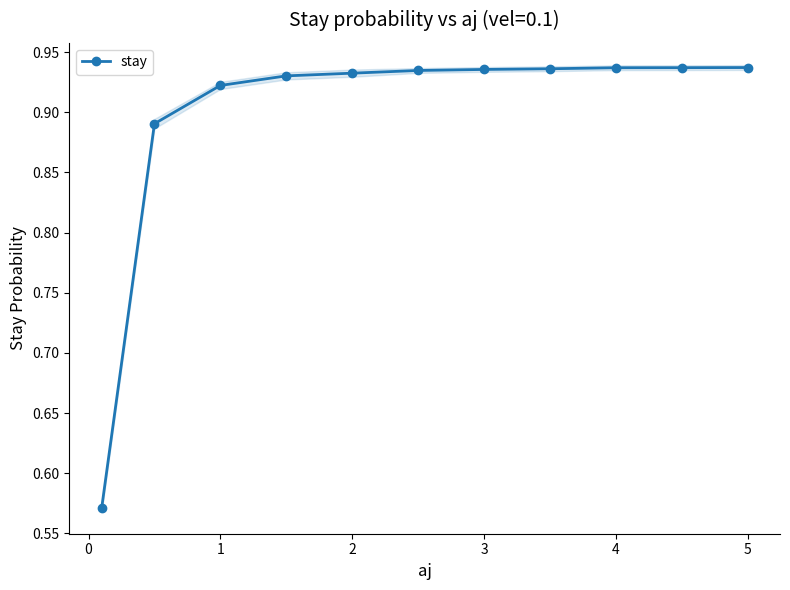

Is it true that stay equals 0.5 at 5?

False